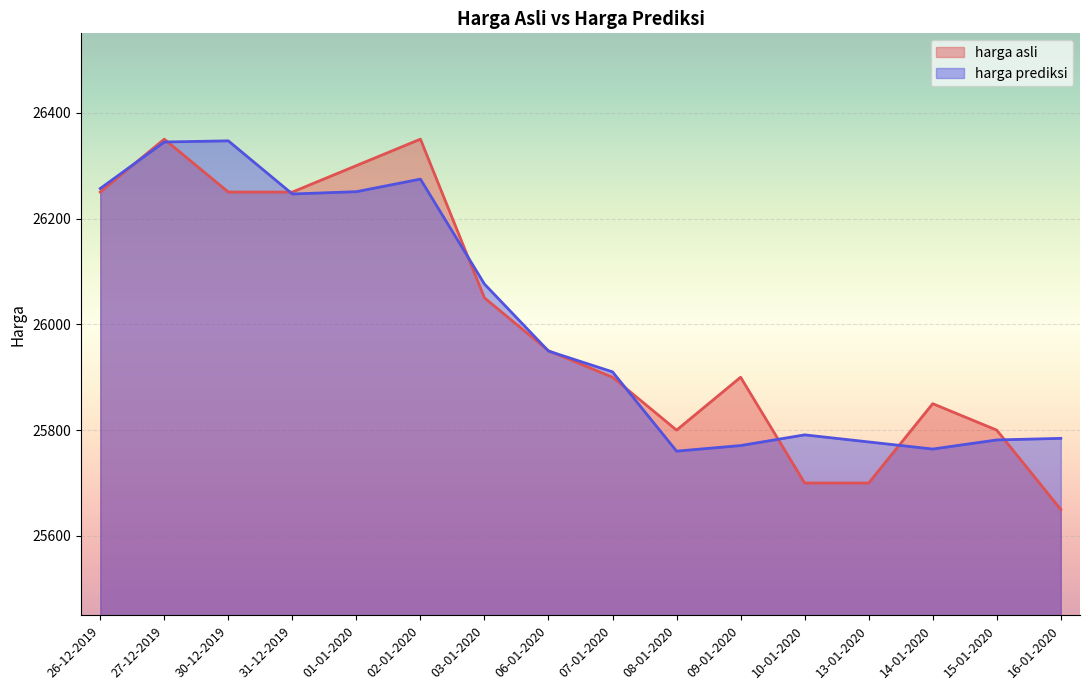

How many lines are shown in the chart?

2